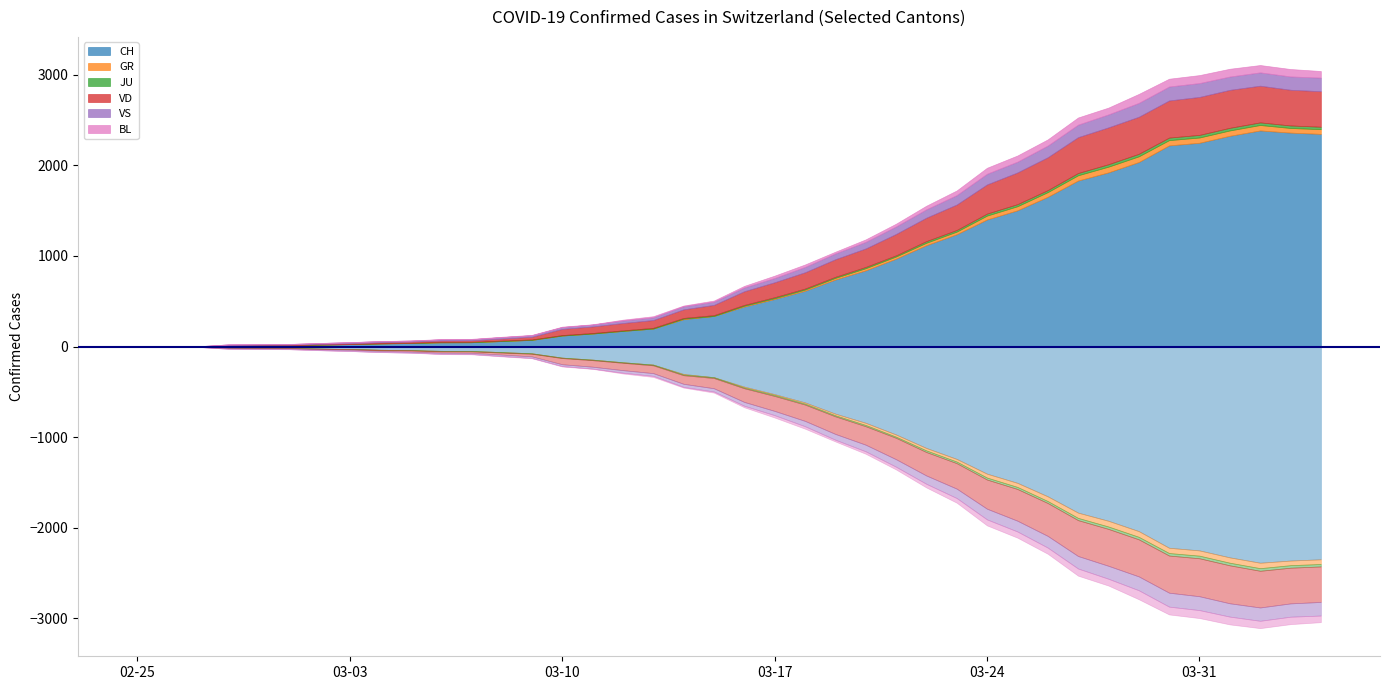

What is the sum of the JU values at 30 and 8?

23